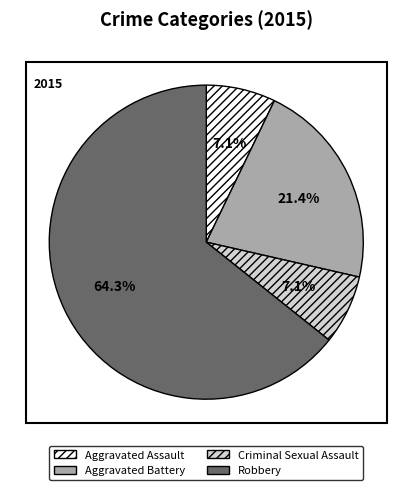

True or false: Criminal Sexual Assault accounts for 7% of the total.

True